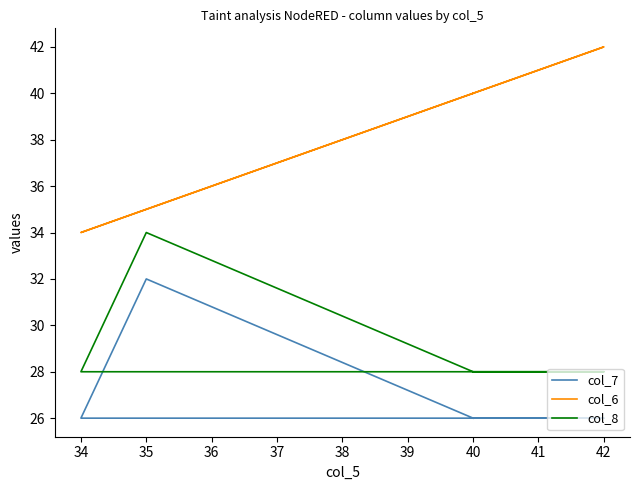

Rank the series at 40 from highest to lowest value.

col_6, col_8, col_7